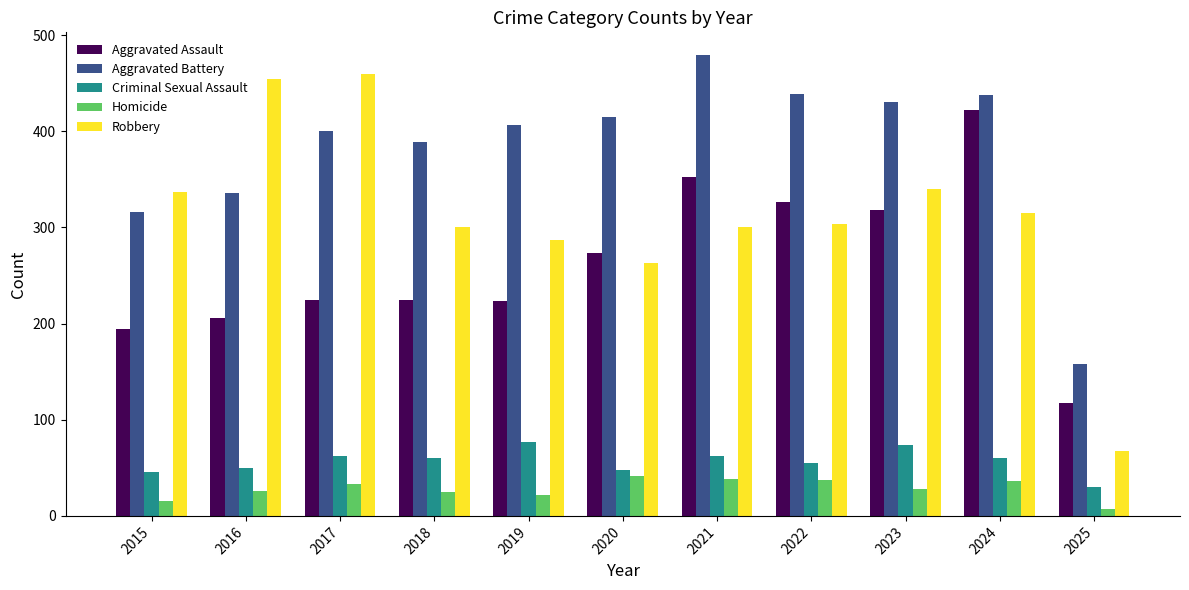

Is the value of Homicide at 2025 greater than the value of Aggravated Battery at 2021?

No